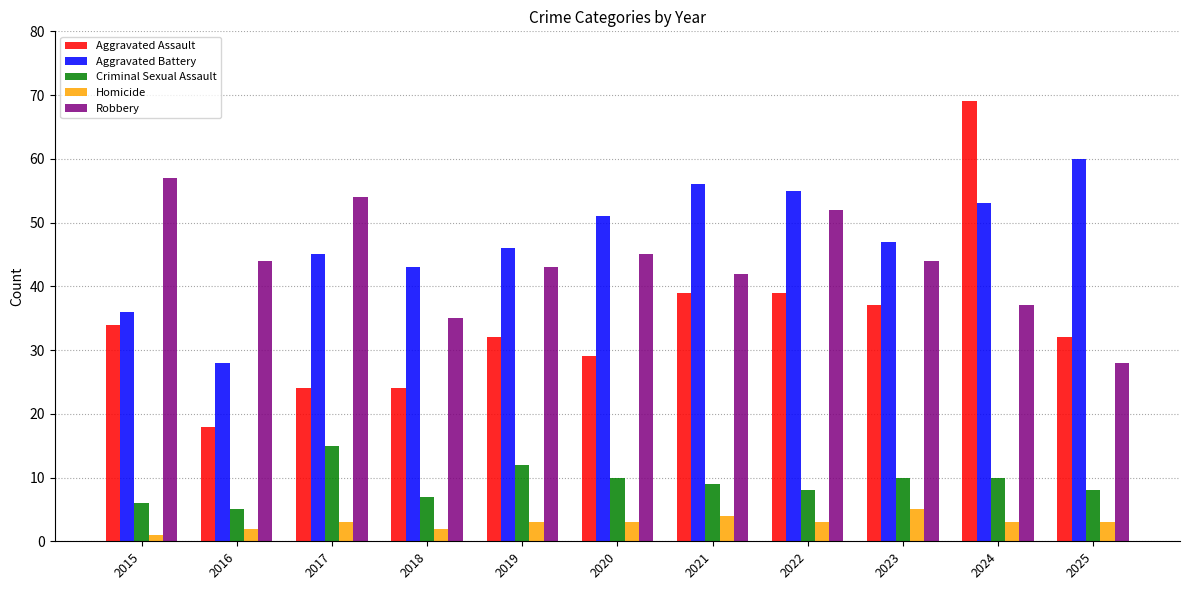

Where does the Robbery series first go above 44?

2015